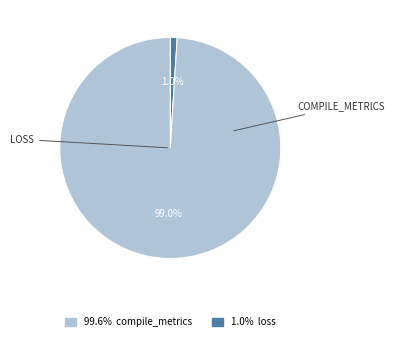

Is there a majority slice in this chart?

Yes